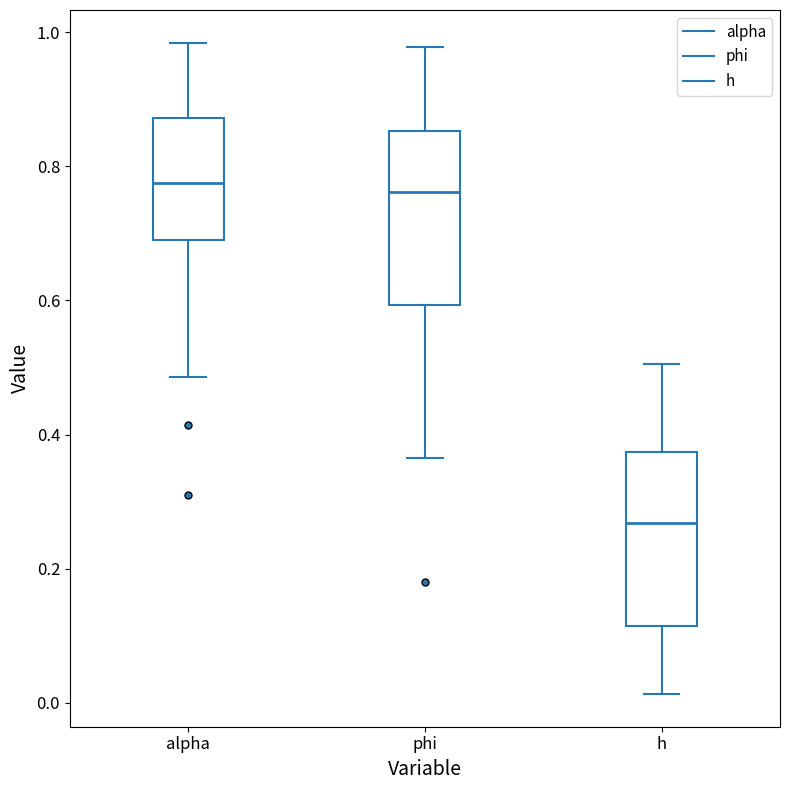

Reading left to right, transcribe this box plot: for each box, give where its median line is, the range the box spans, and where its two whiskers end, as read against the y-axis. The values are not printed on the chart, so give them approximately, as read against the axis.

alpha: median 0.78, box 0.68 to 0.88, whiskers 0.48 to 0.98
phi: median 0.76, box 0.60 to 0.86, whiskers 0.36 to 0.98
h: median 0.26, box 0.12 to 0.38, whiskers 0.02 to 0.50